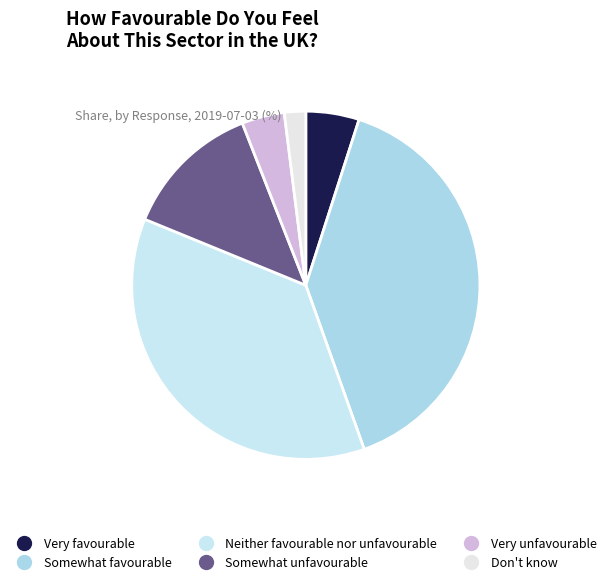

Does Very unfavourable represent more than half of the total?

No